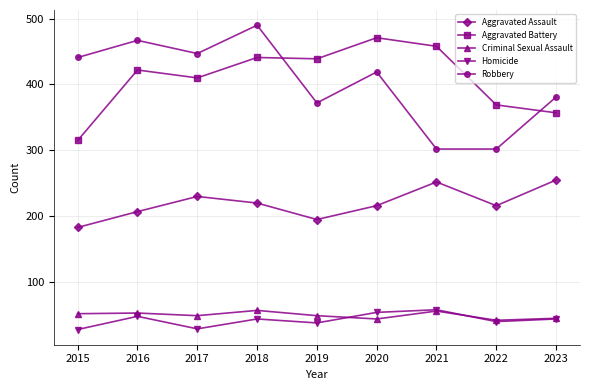

True or false: Aggravated Assault and Robbery cross at least once.

False